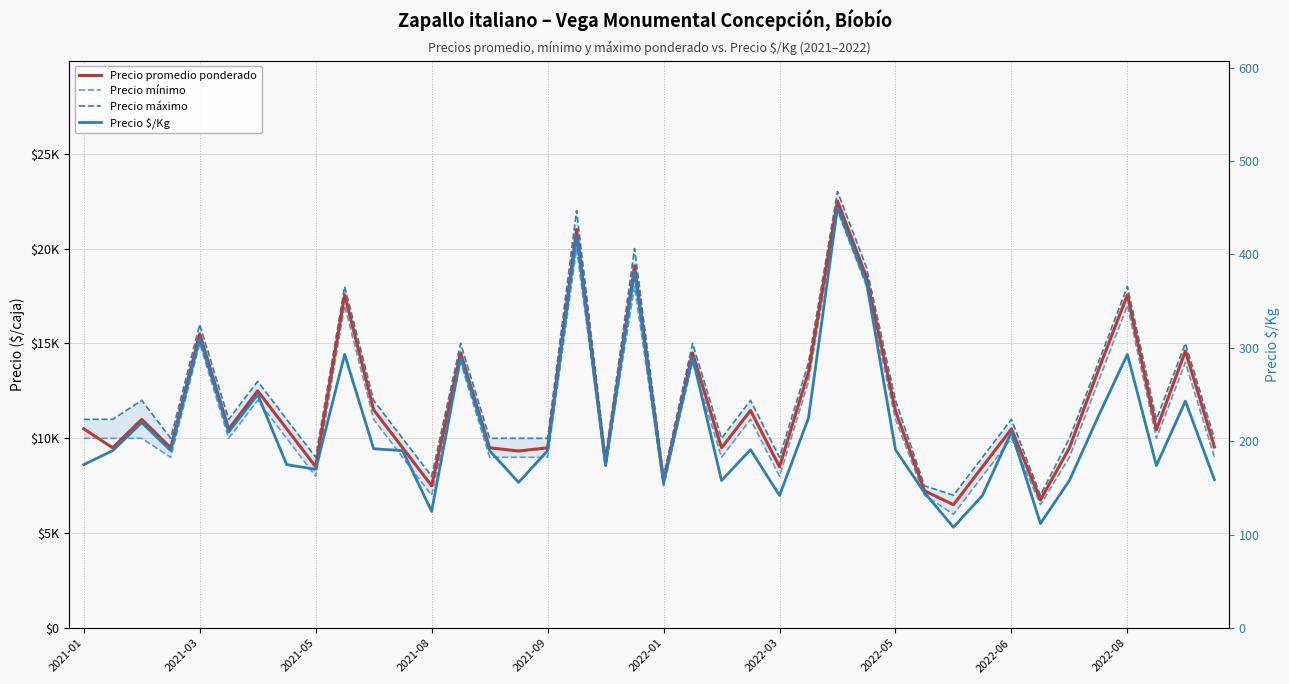

How many interior local valleys does the Precio promedio ponderado series have?

13